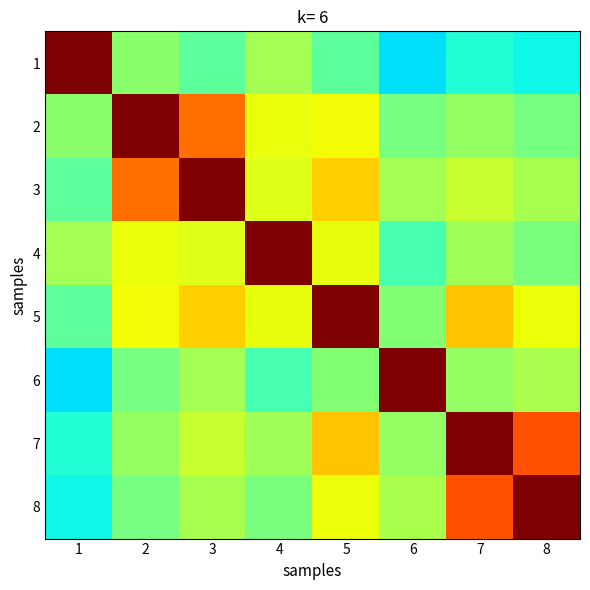

Between 5 and 8, which is larger?

5